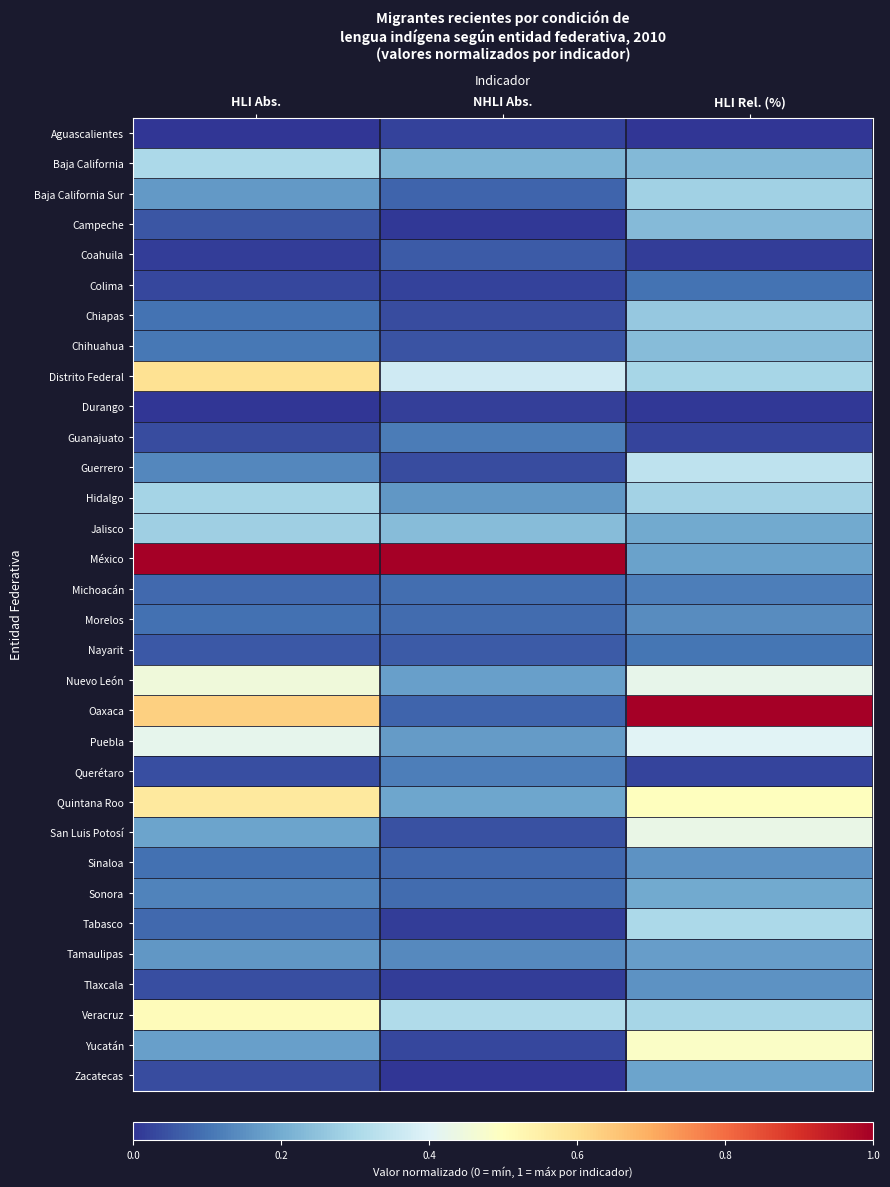

Between HLI Abs. and HLI Rel. (%), which is larger?

HLI Abs.